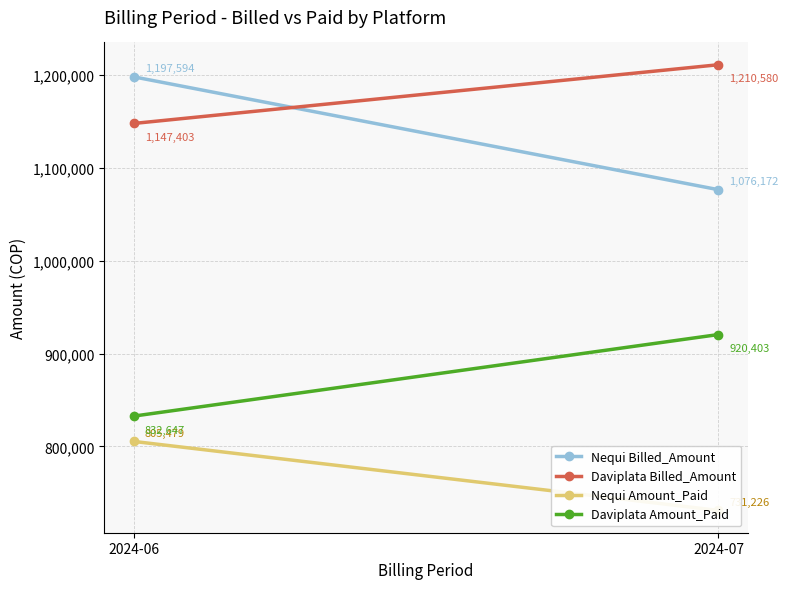

Which series has the largest total across all categories?

Daviplata Billed_Amount